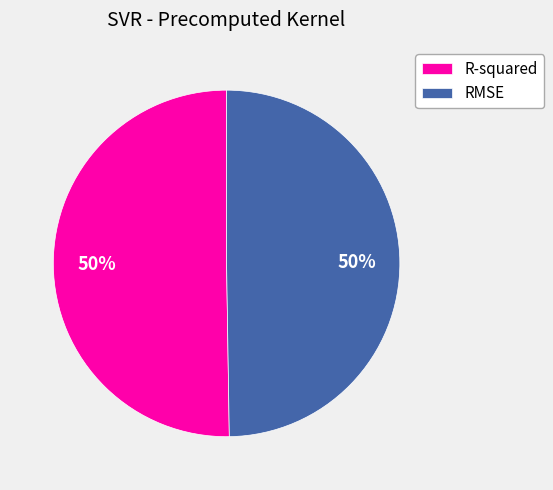

Do R-squared and RMSE together represent more than half of the pie?

Yes